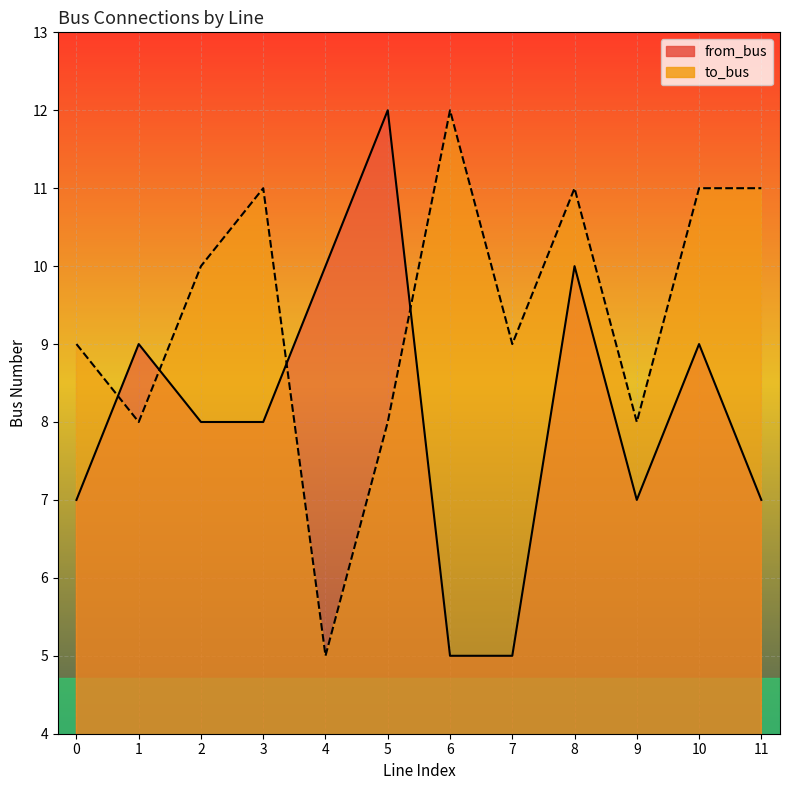

Where is the first local minimum for to_bus?

1